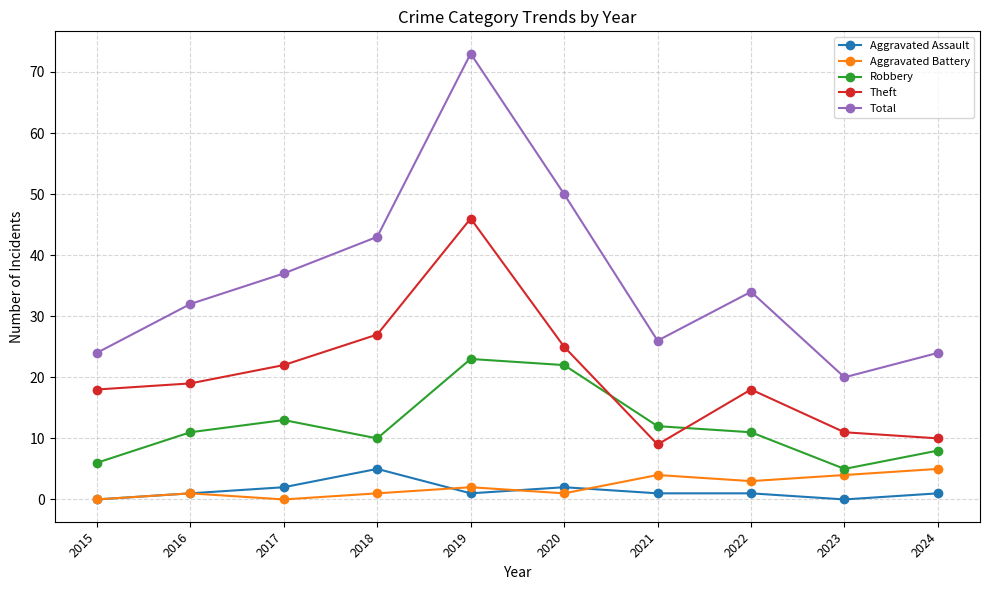

What is the difference between the second highest and second lowest values in the Total series?

26